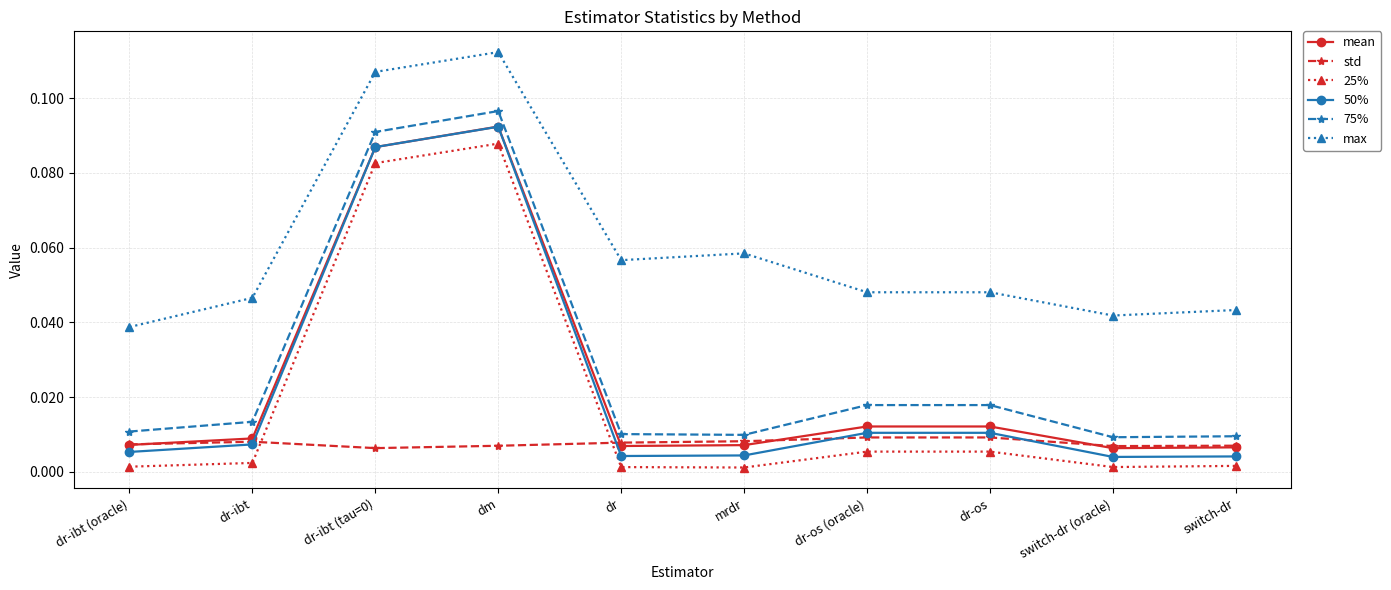

Between dr-ibt (oracle) and dr-os (oracle), which series saw the biggest shift?

max